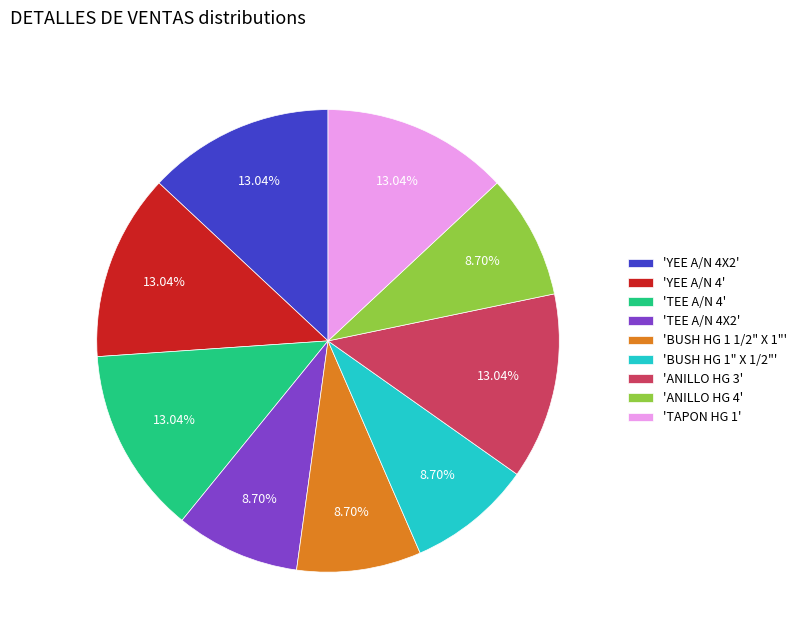

Approximately how many times larger is the value at 'BUSH HG 1 1/2" X 1"' compared to 'ANILLO HG 3'?

0.7